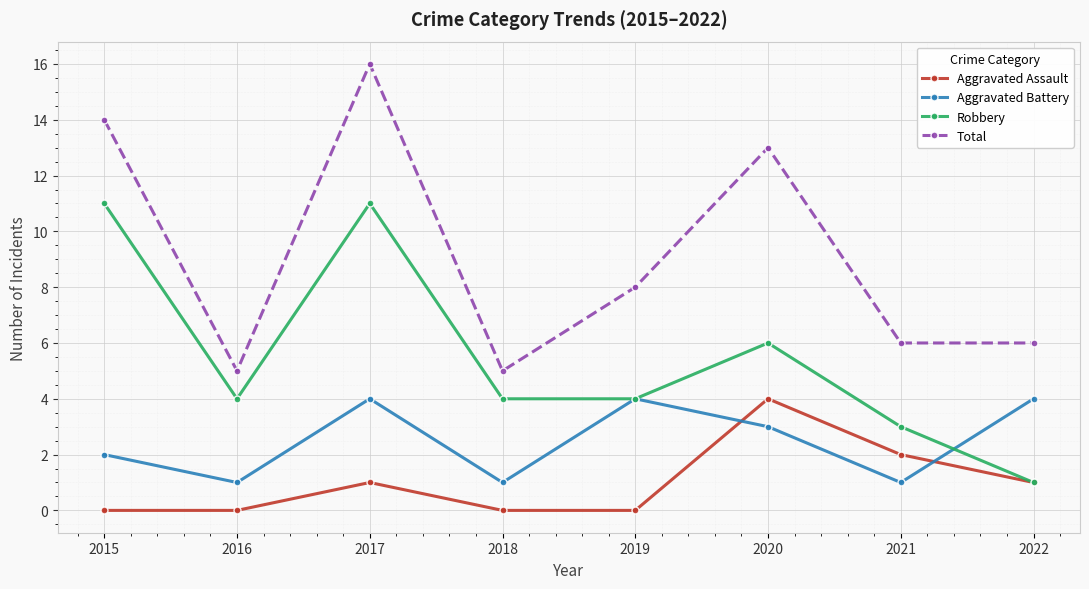

How many lines are shown in the chart?

4